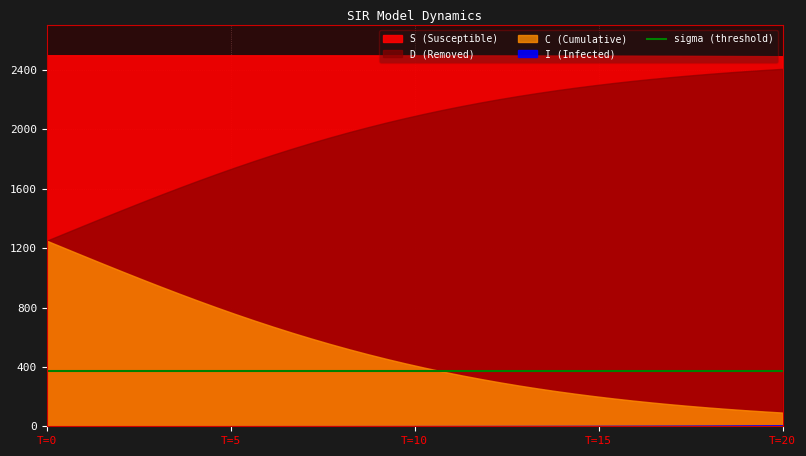

Does the chart have visible grid lines?

Yes